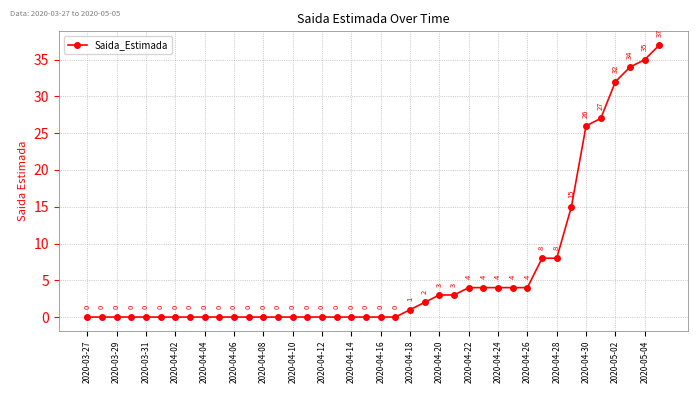

What is the value of the 34th point from the left?

15